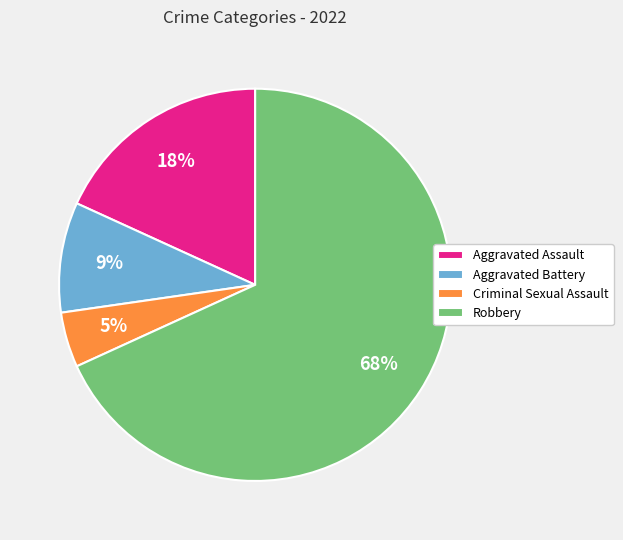

Is it true that Criminal Sexual Assault is 5% of the pie?

True